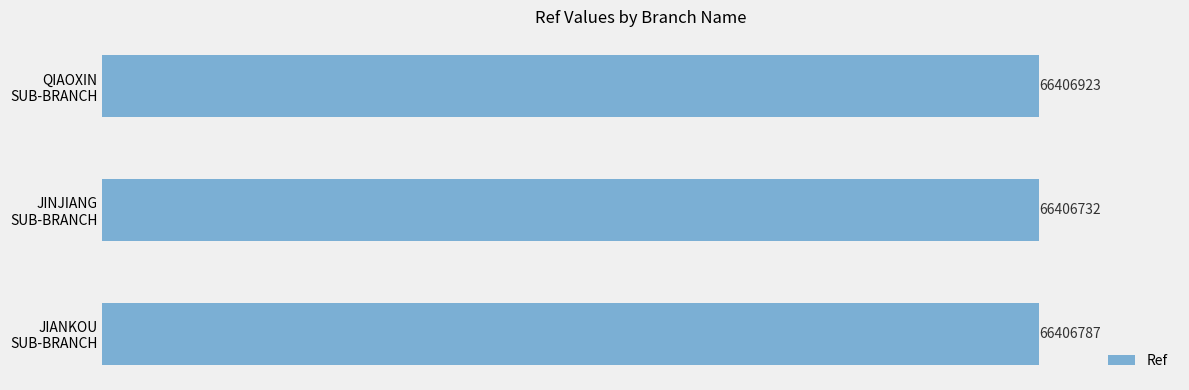

Count the values in the range 66406732 to 66406923.

3